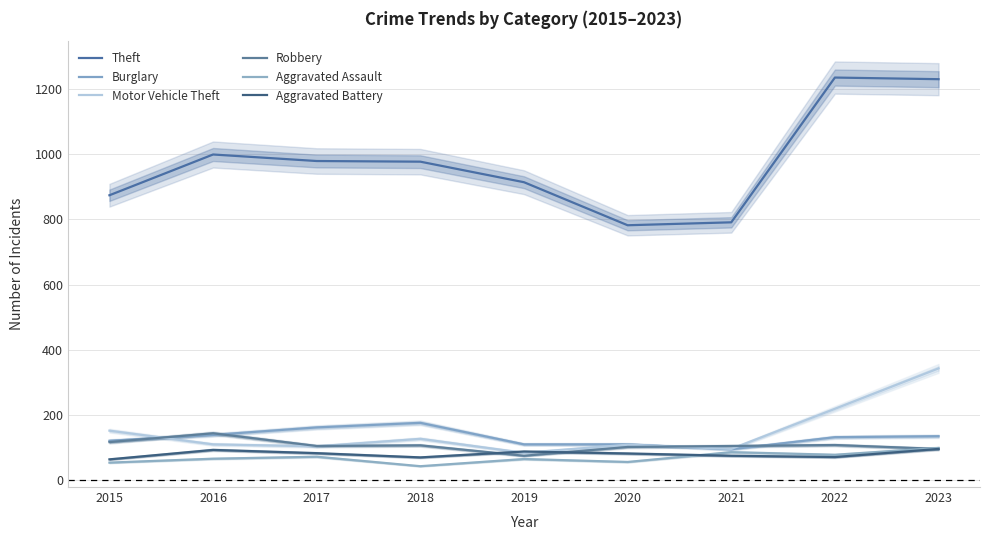

The Theft series shows 2172 at 2022. True or false?

False